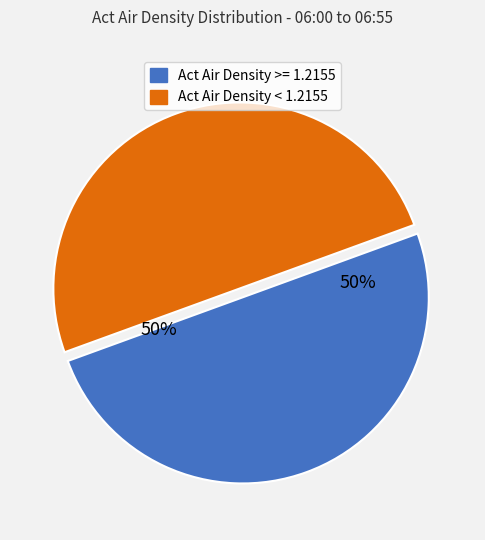

To the nearest percent, what is the average slice percentage?

50%